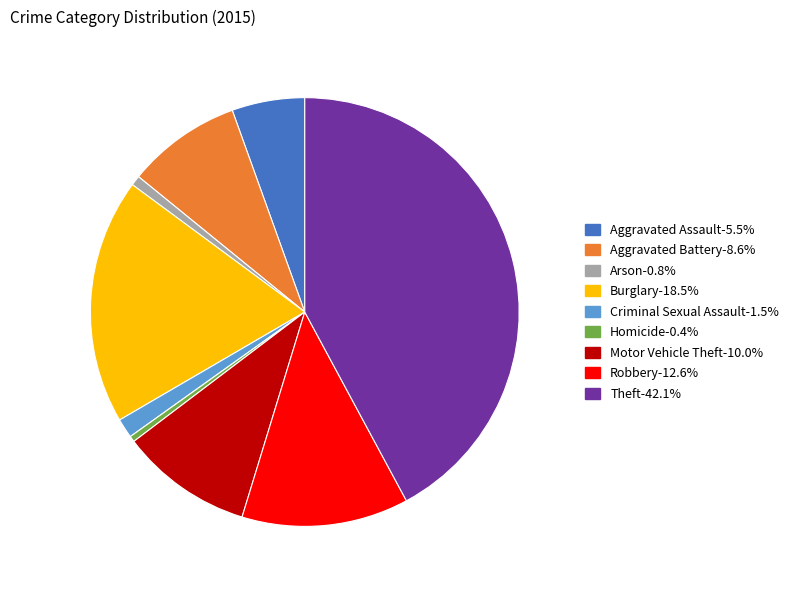

Does any single category account for the majority?

No